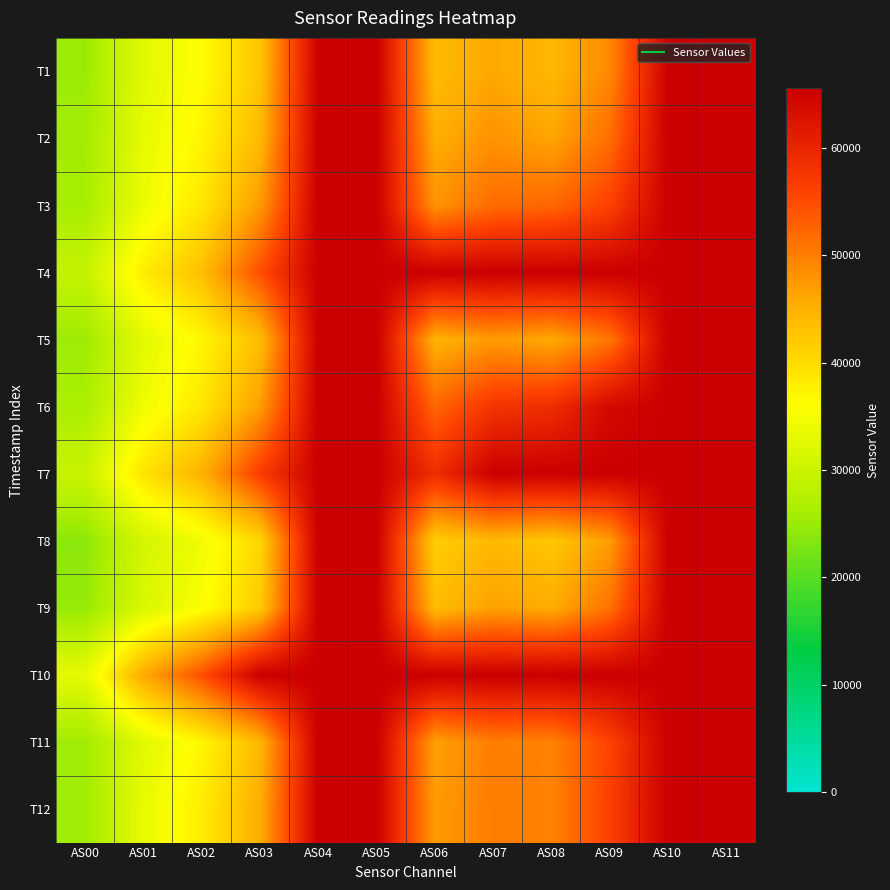

Between AS00 and AS08, which is larger?

AS08